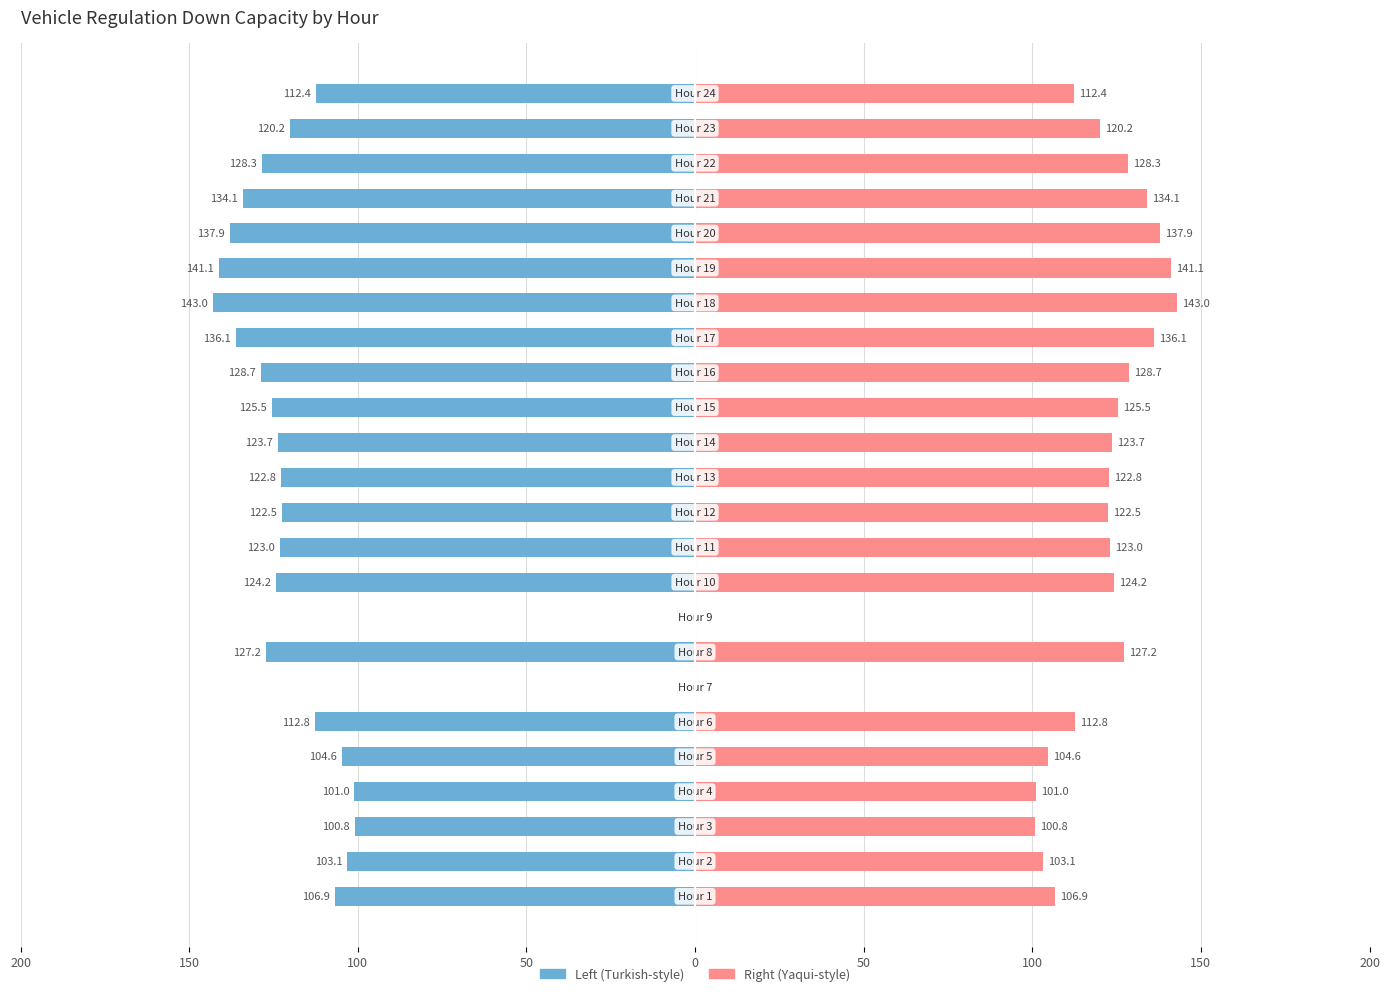

Which series changed the most between 9 and 22?

regdown_capacity_veh (left)